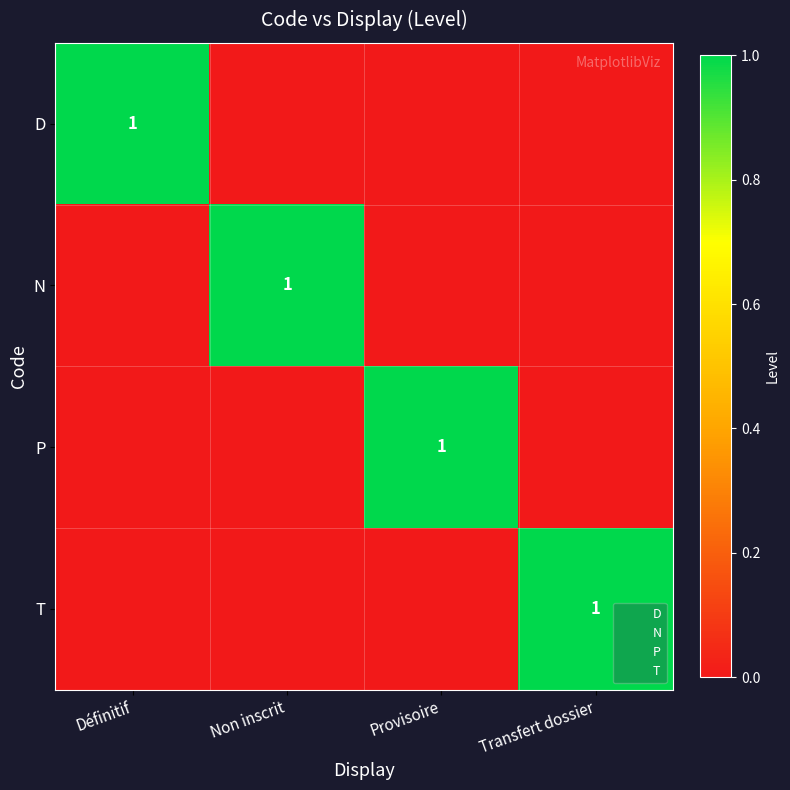

What is the sum of all P values?

1